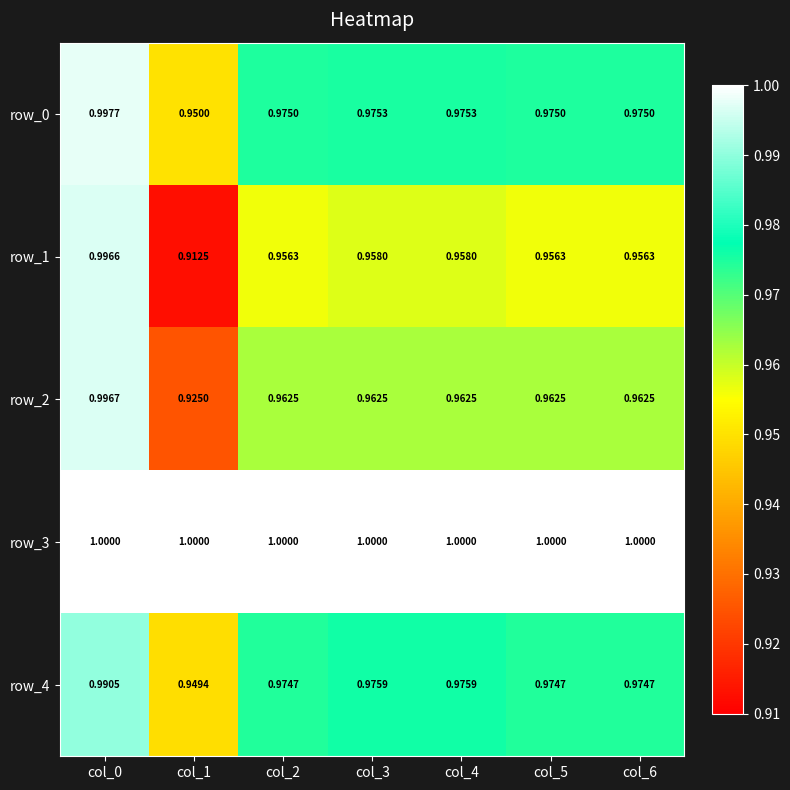

Is the value of row_3 at col_3 greater than the value of row_0 at col_2?

Yes